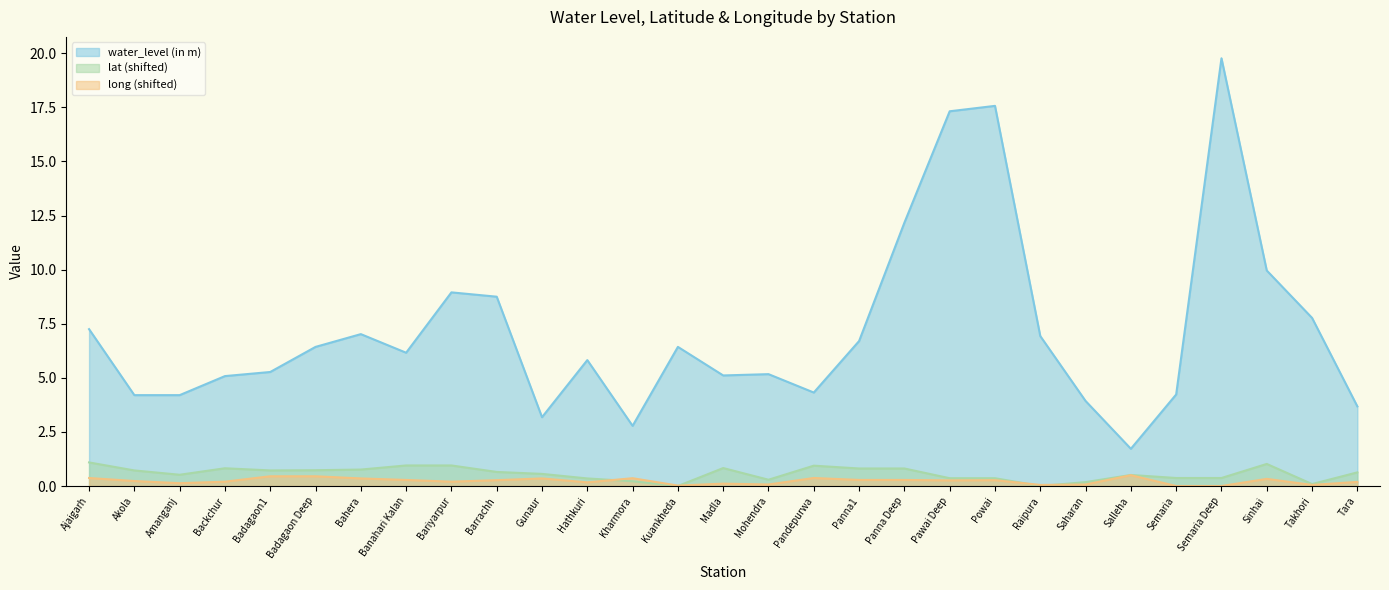

How many times do long and lat cross each other?

4